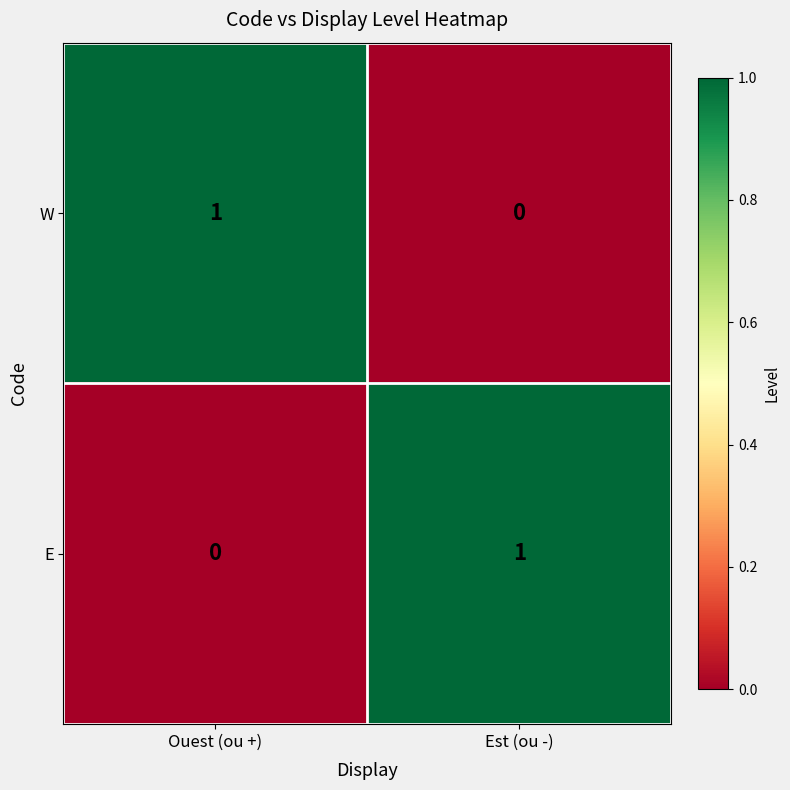

Which category has the highest value in the W series?

Ouest (ou +)